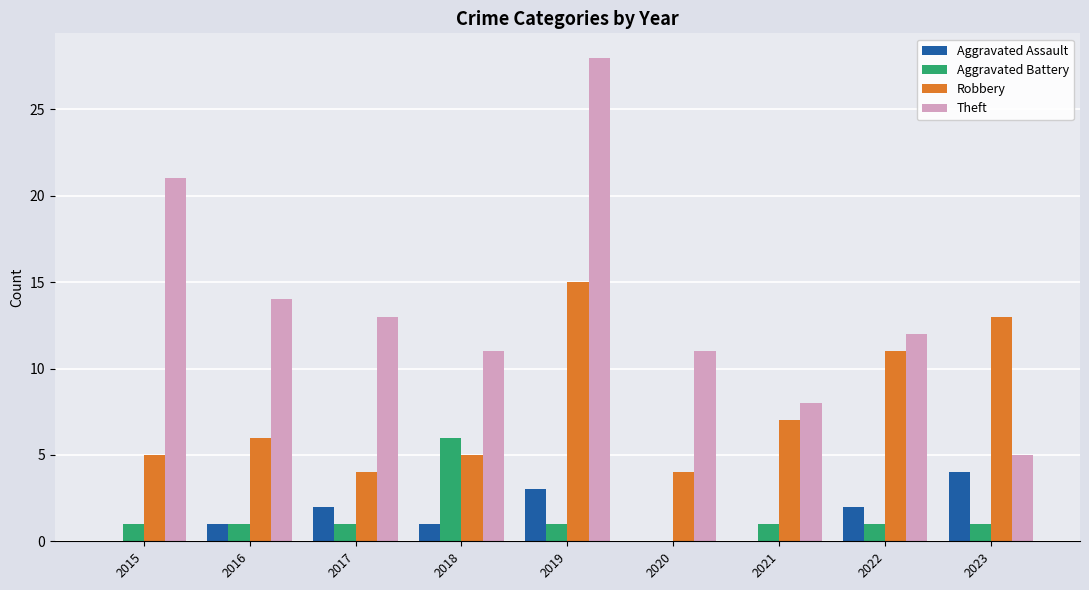

Which label corresponds to the largest value in the chart?

2019